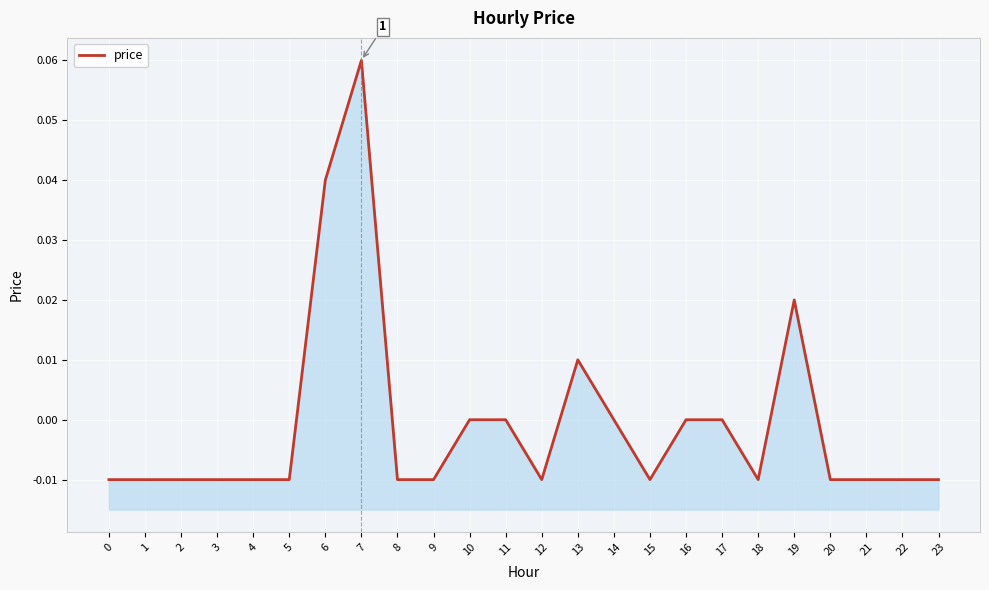

How many negative values are there?

15